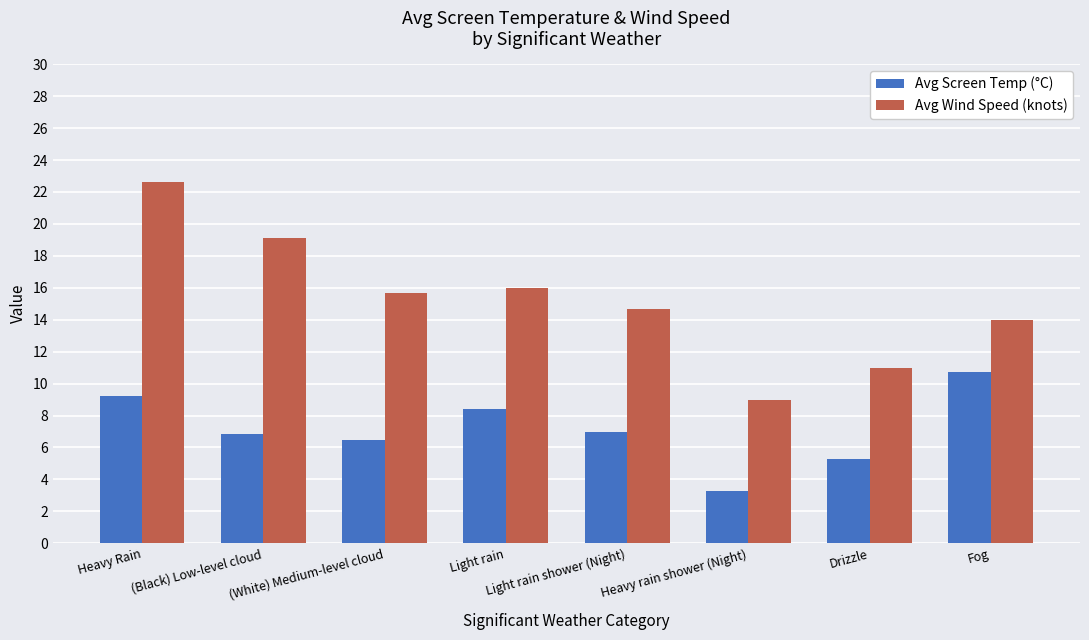

Which label corresponds to the smallest value in the chart?

Heavy rain shower (Night)